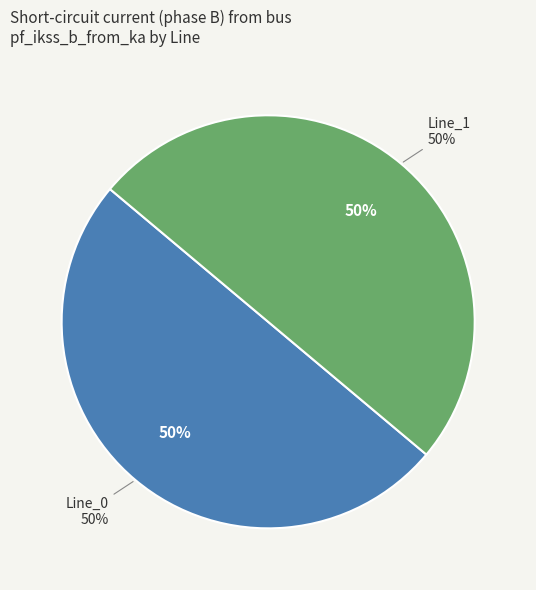

Is there a majority slice in this chart?

Yes